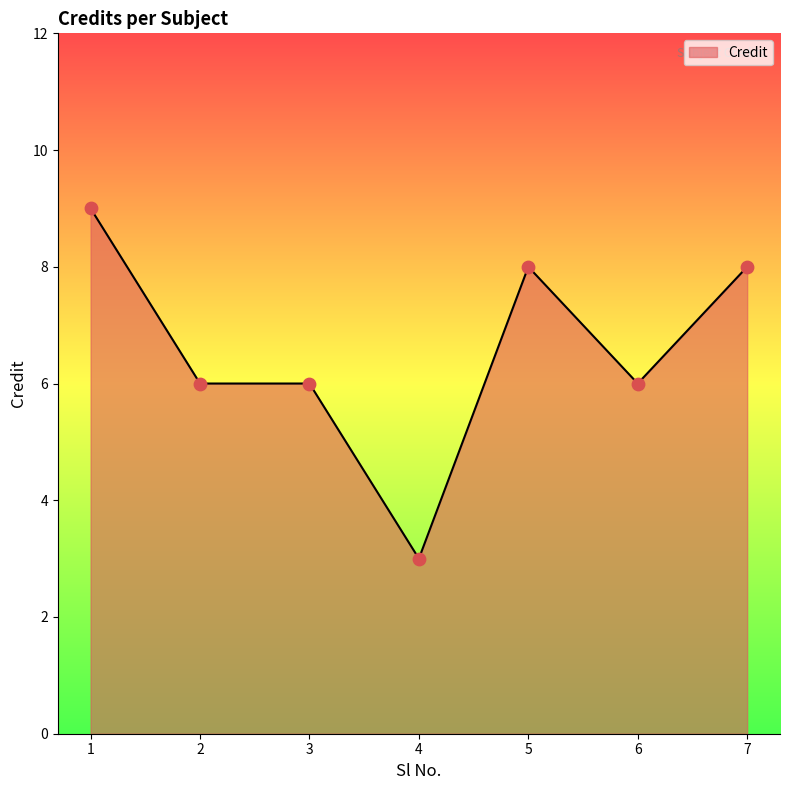

What is the change in value from 6 to 7?

+2